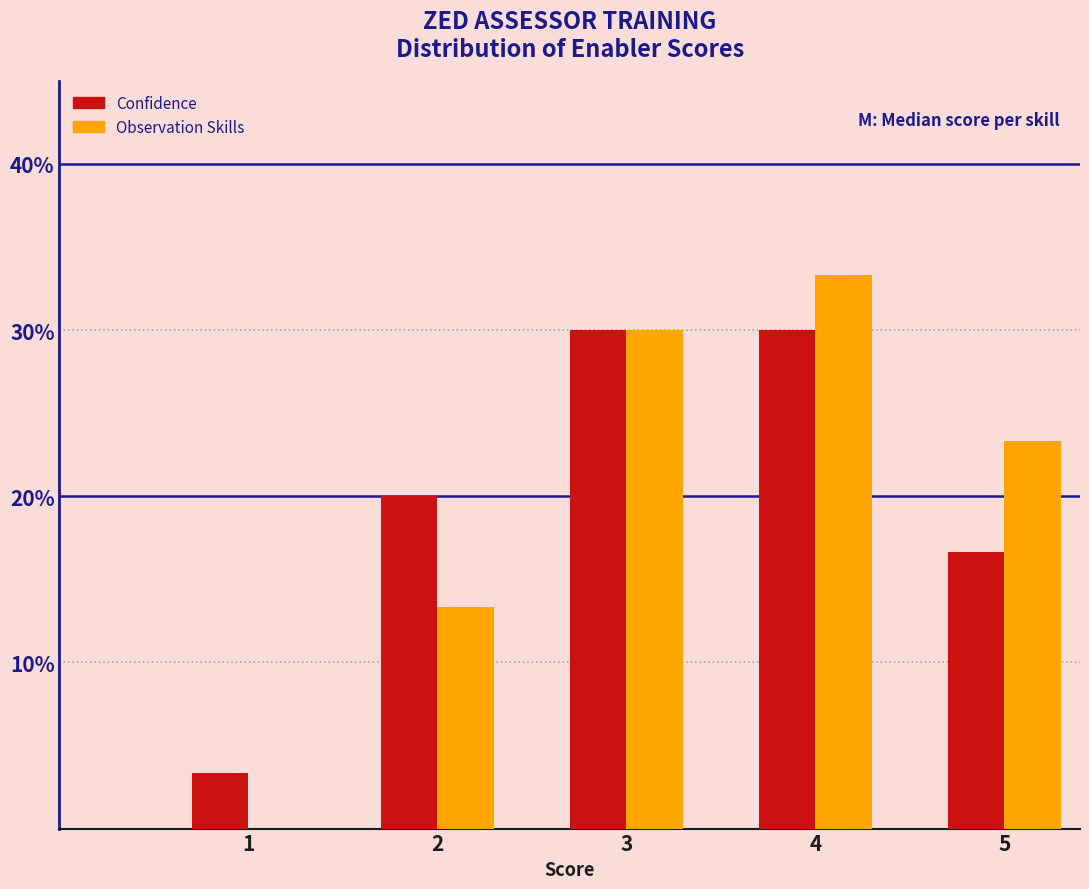

What are all the series names shown in the legend?

Confidence, Observation Skills